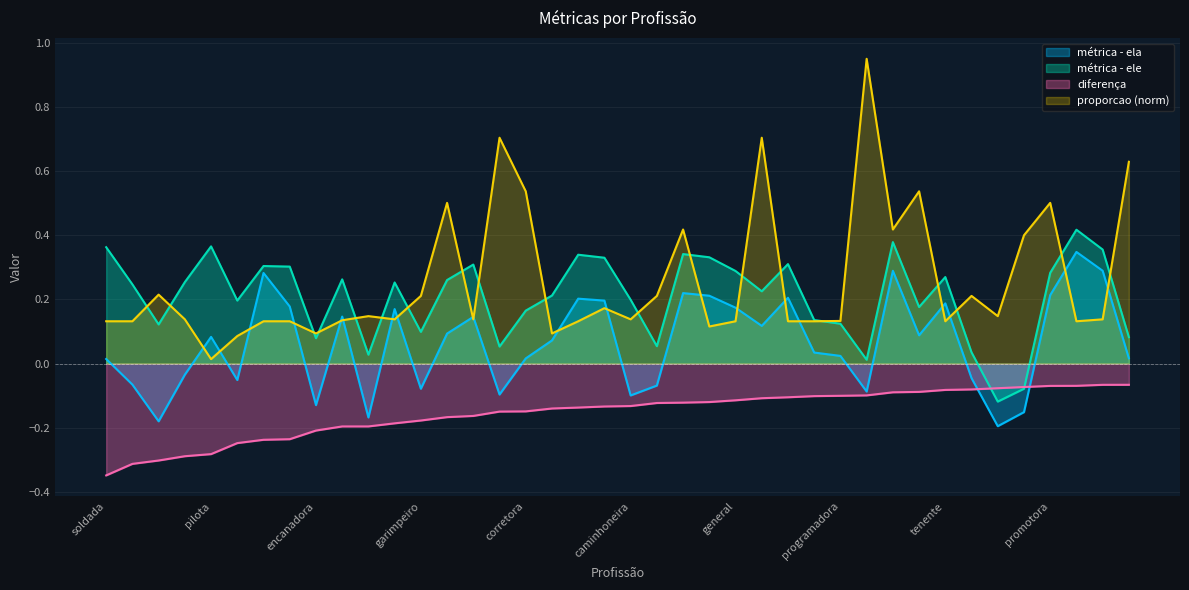

How many intersections are there between diferença and métrica - ela?

2